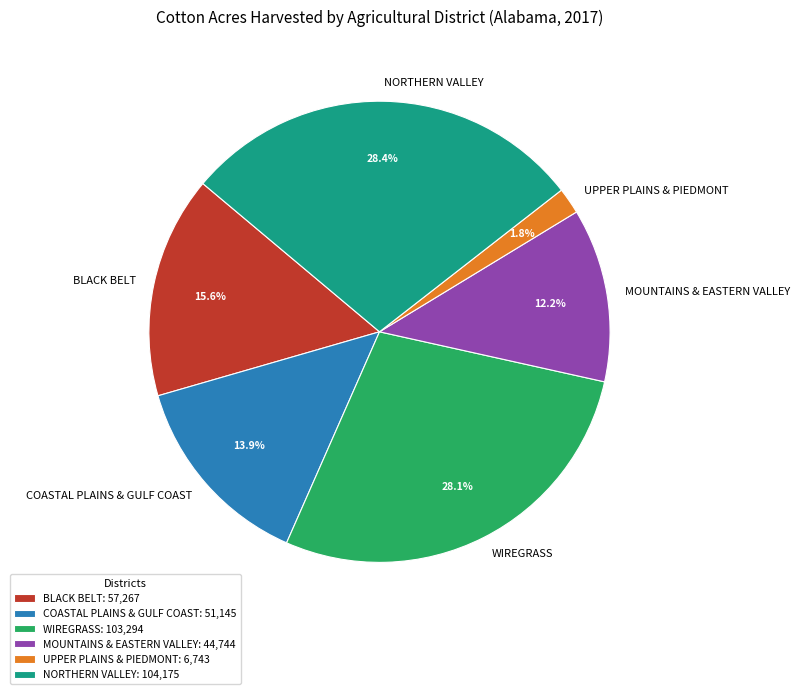

Is there a majority slice in this chart?

No